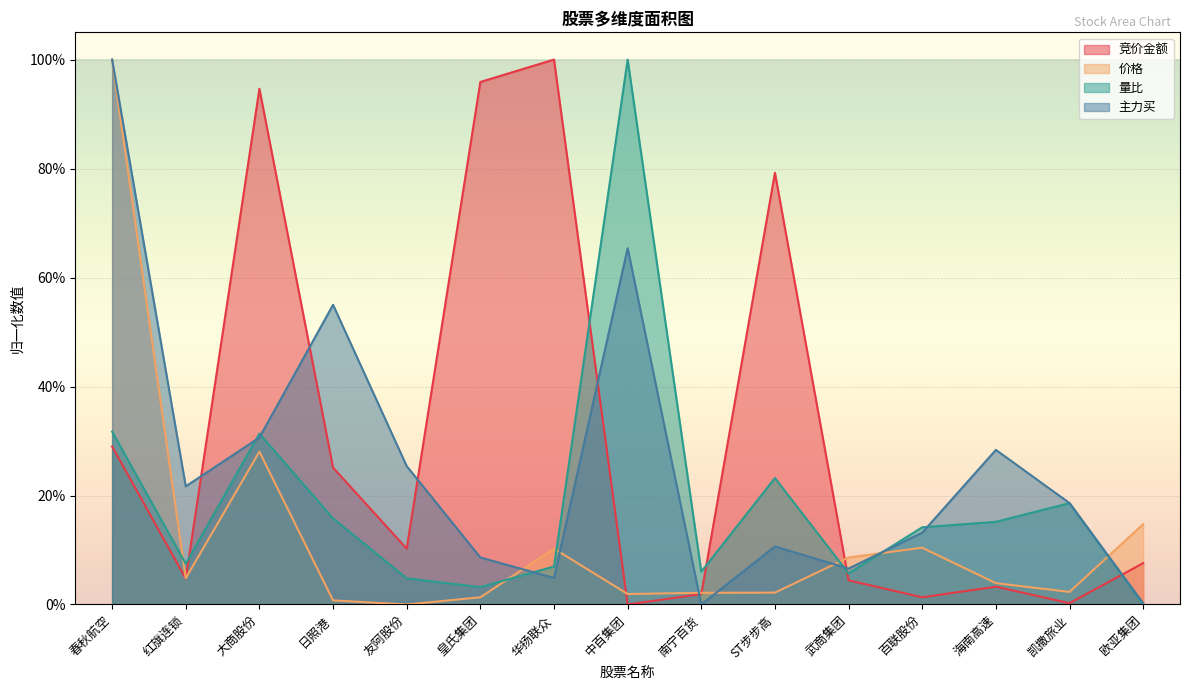

At which category does the chart reach its minimum across all series?

中百集团